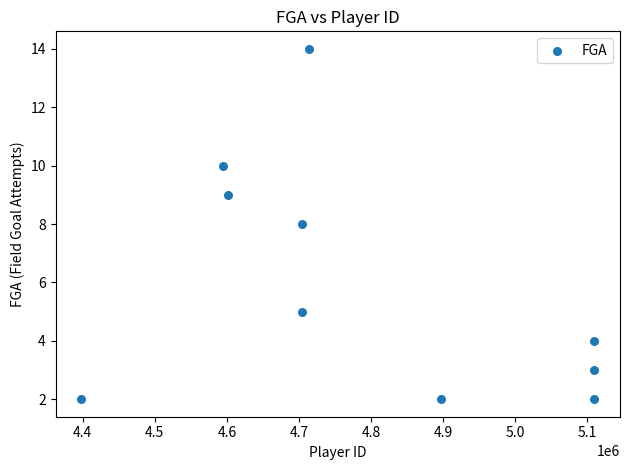

What is the range of X values (max minus min)?

711923